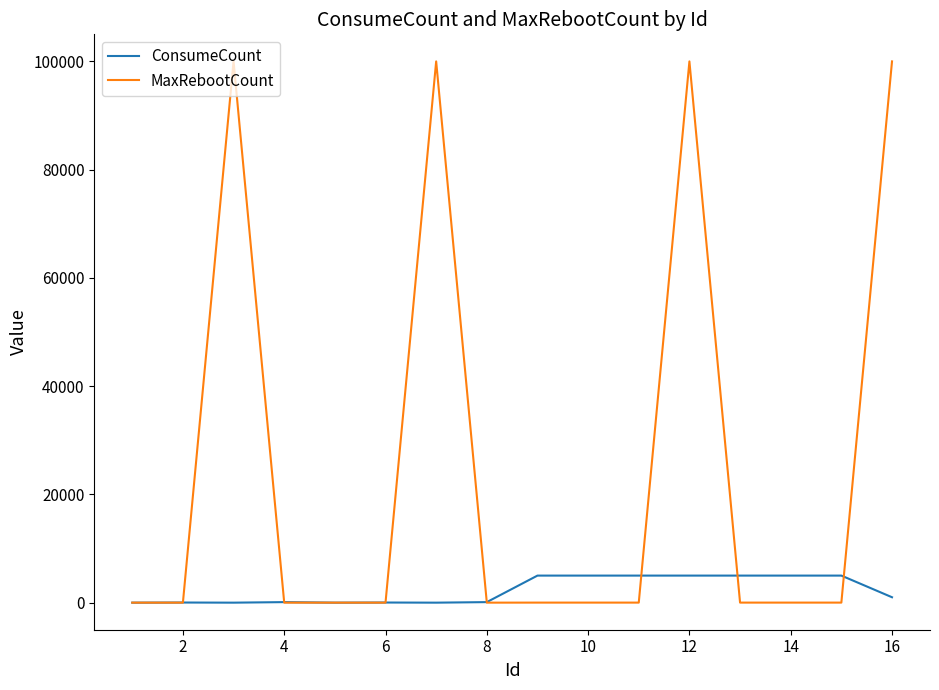

Which series has the largest range (max minus min)?

MaxRebootCount